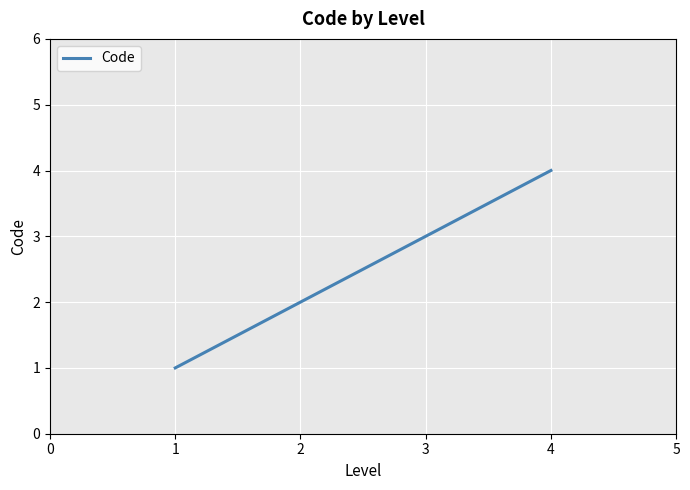

What is the ratio of the value at 3 to the value at 1?

3.0